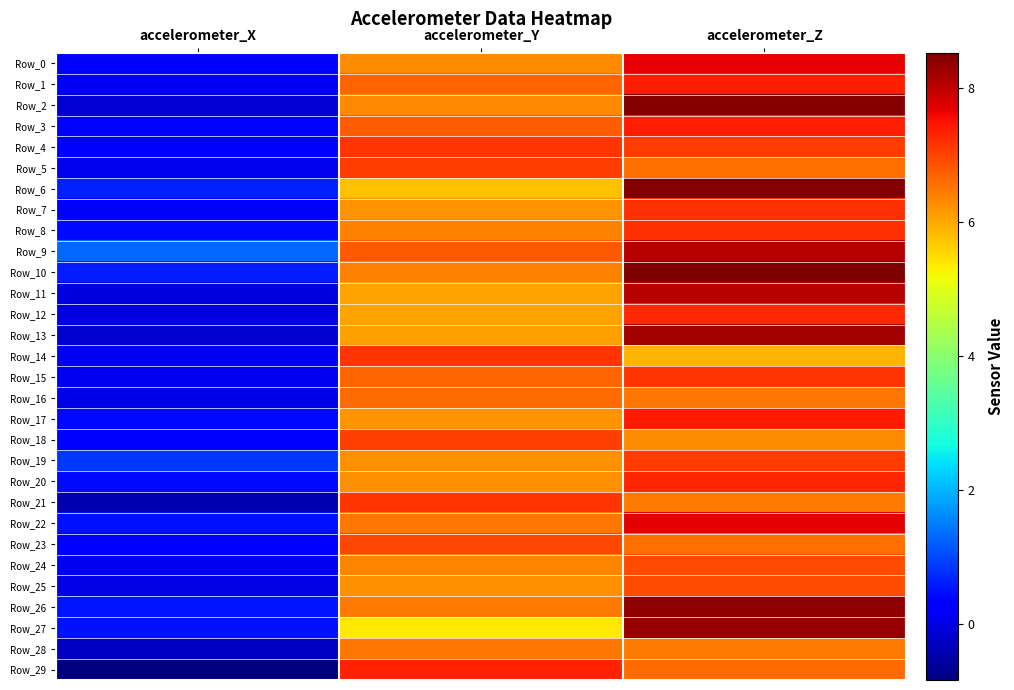

What is the spread (max minus min) of values at accelerometer_X?

2.1